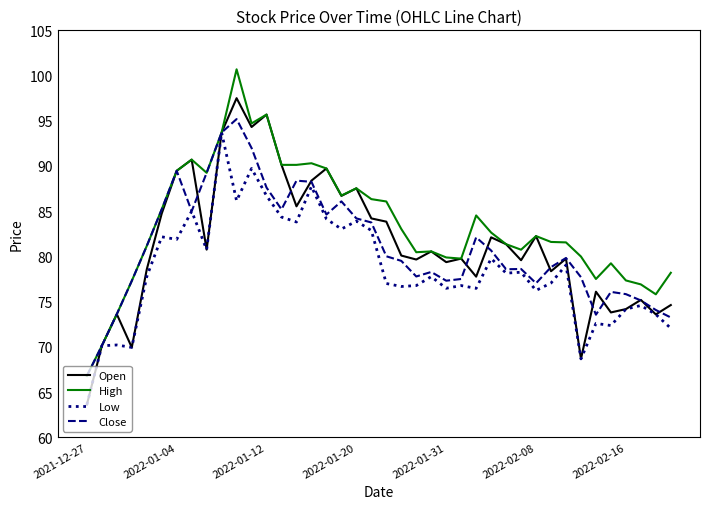

How many lines are shown in the chart?

4